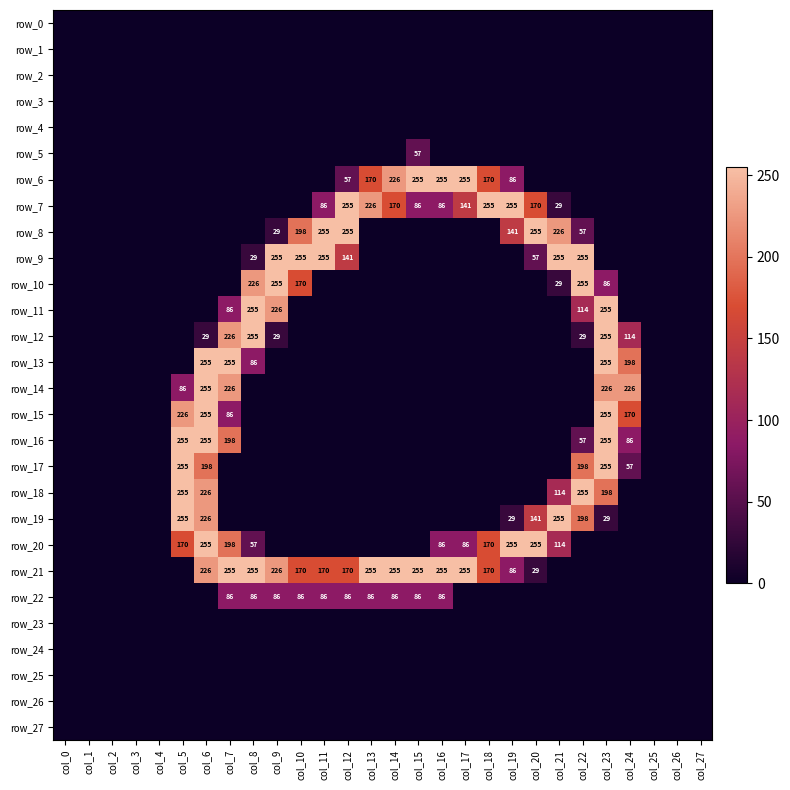

Rank the categories by row_19 value from highest to lowest.

col_5, col_21, col_6, col_22, col_20, col_19, col_23, col_0, col_1, col_2, col_3, col_4, col_7, col_8, col_9, col_10, col_11, col_12, col_13, col_14, col_15, col_16, col_17, col_18, col_24, col_25, col_26, col_27